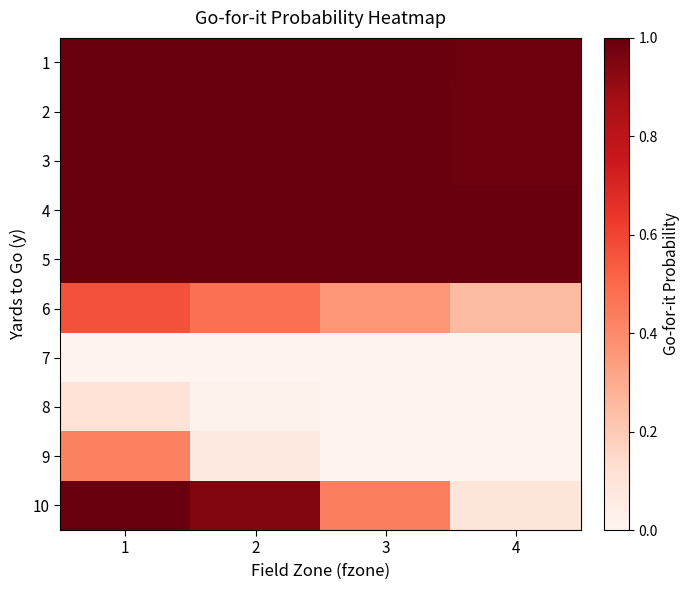

Reading right to left, extract all data points from this chart.

1: 4=1.0	3=1.0	2=1.0	1=1.0
2: 4=1.0	3=1.0	2=1.0	1=1.0
3: 4=1.0	3=1.0	2=1.0	1=1.0
4: 4=1.0	3=1.0	2=1.0	1=1.0
5: 4=1.0	3=1.0	2=1.0	1=1.0
6: 4=0.3	3=0.4	2=0.5	1=0.6
7: 4=0.0	3=0.0	2=0.0	1=0.0
8: 4=0.0	3=0.0	2=0.0	1=0.1
9: 4=0.0	3=0.0	2=0.1	1=0.4
10: 4=0.1	3=0.4	2=0.9	1=1.0